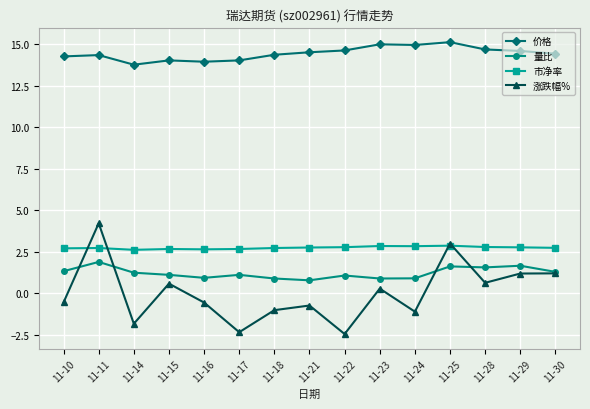

How many lines are shown in the chart?

4